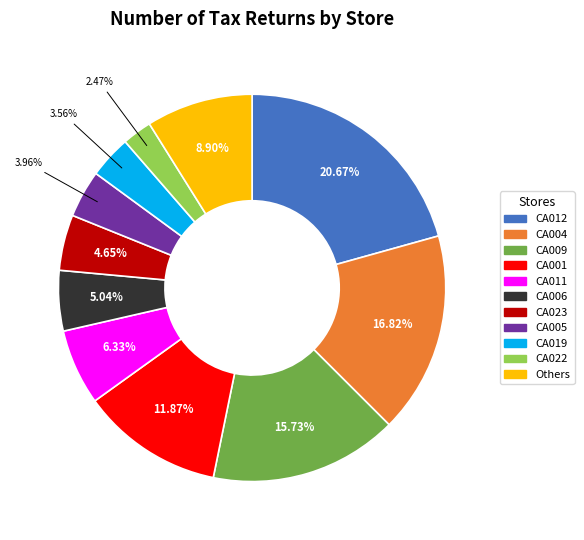

Does any single category account for the majority?

No